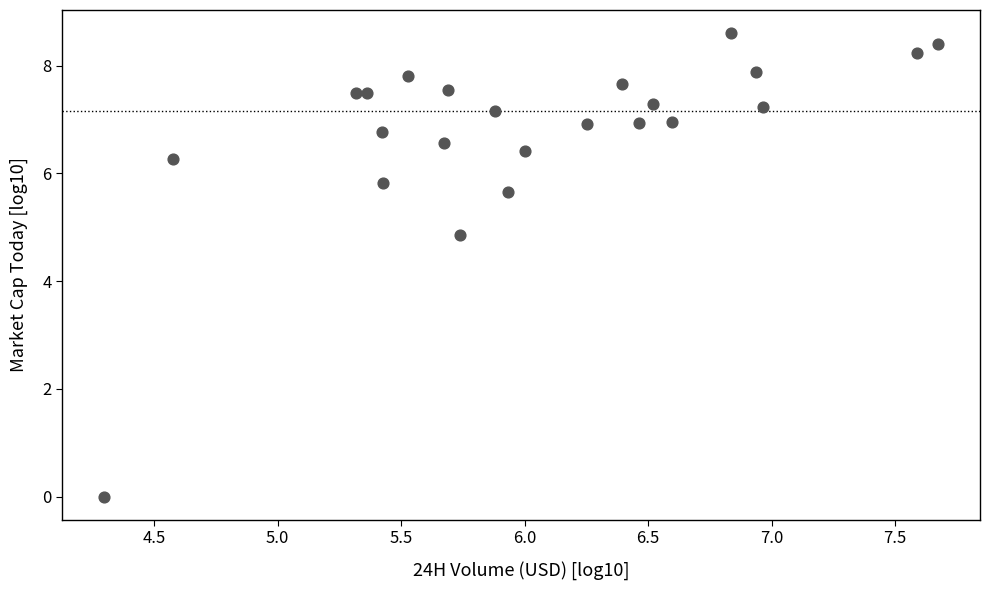

What Y value in the scatter plot is closest to 4?

4.9